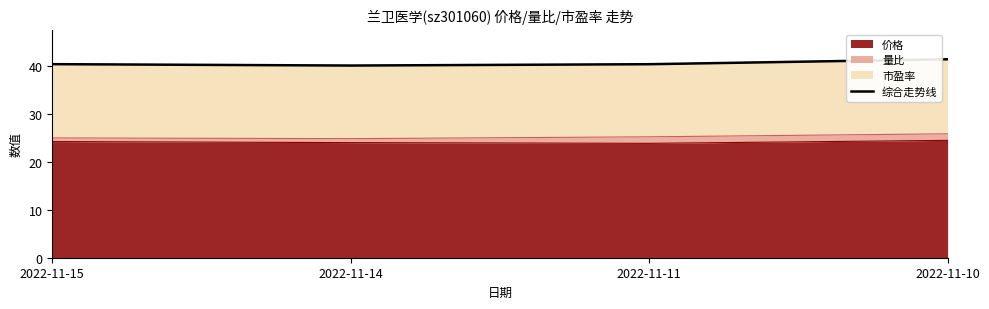

List the labels in order of value, largest first.

2022-11-10, 2022-11-15, 2022-11-11, 2022-11-14